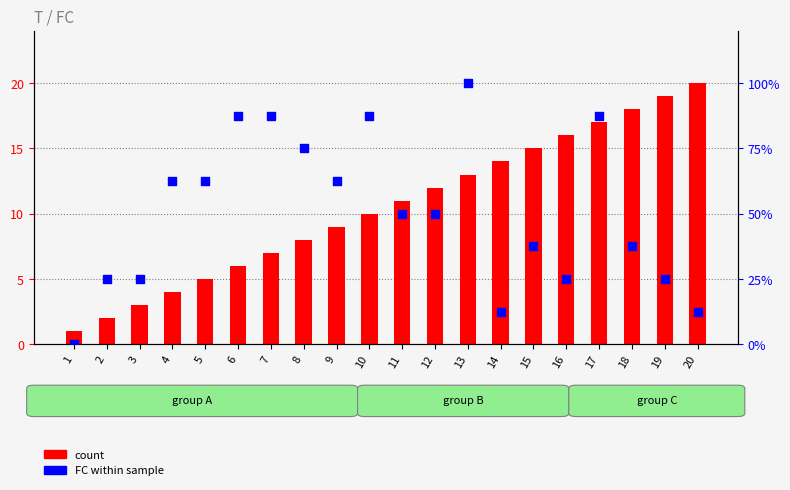

What are all the series names shown in the legend?

count, FC within sample